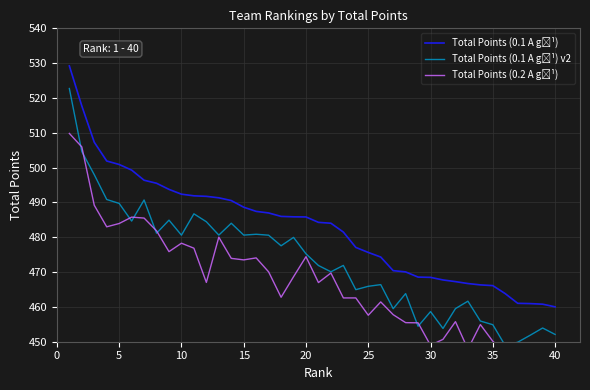

How many data points does each series have?

40